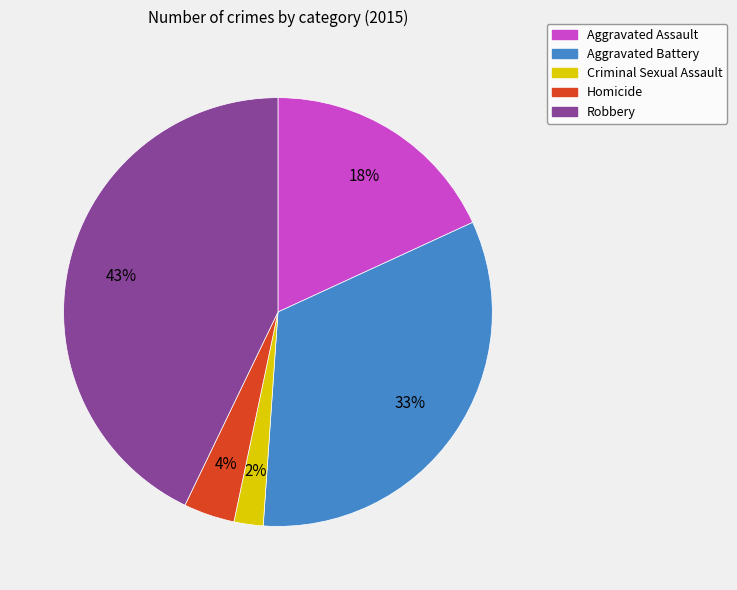

Is there a majority slice in this chart?

No